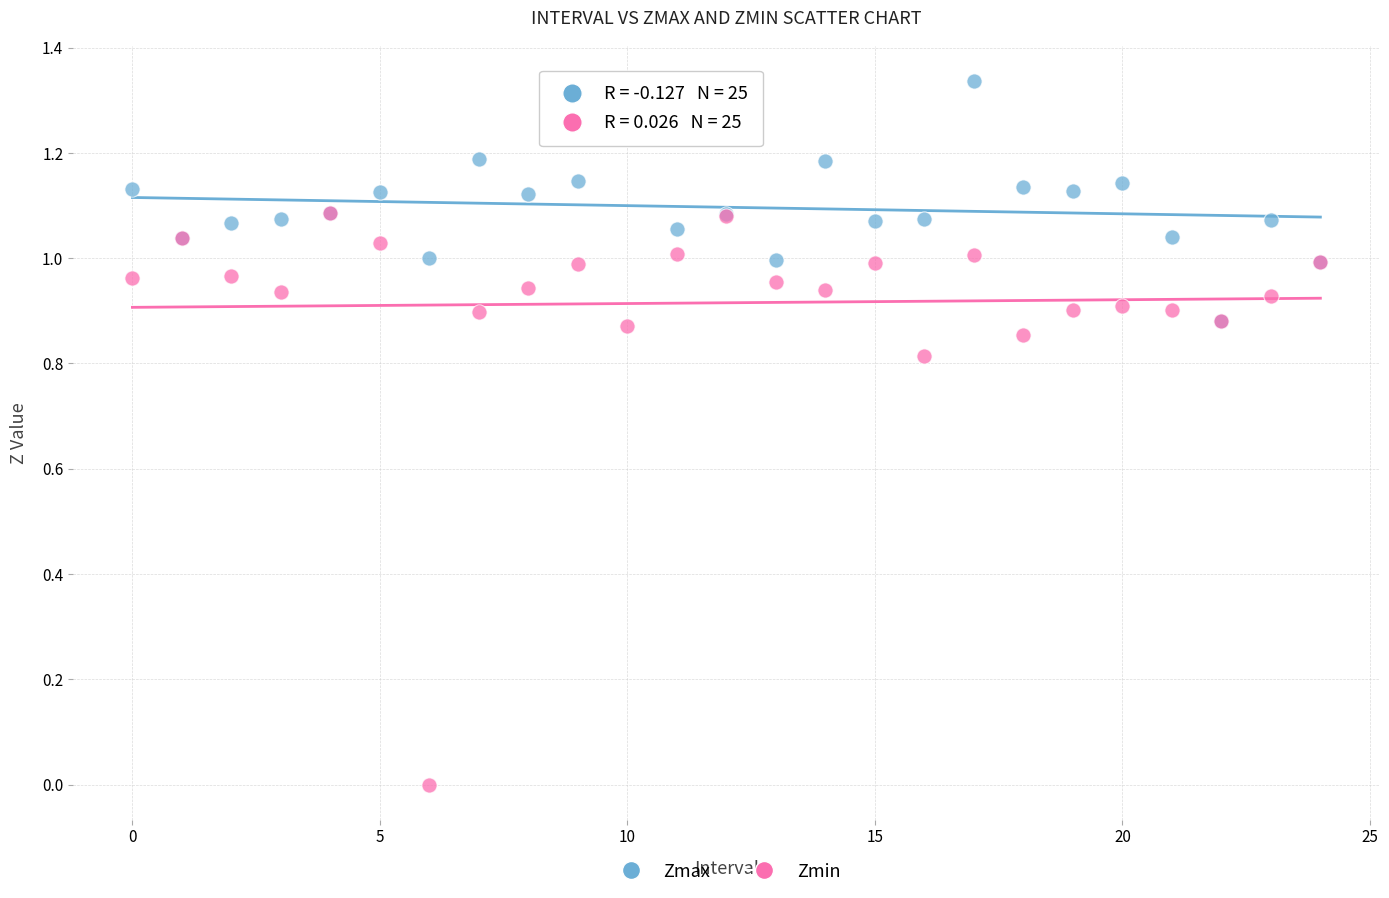

Which series reaches the minimum Y coordinate?

Zmin